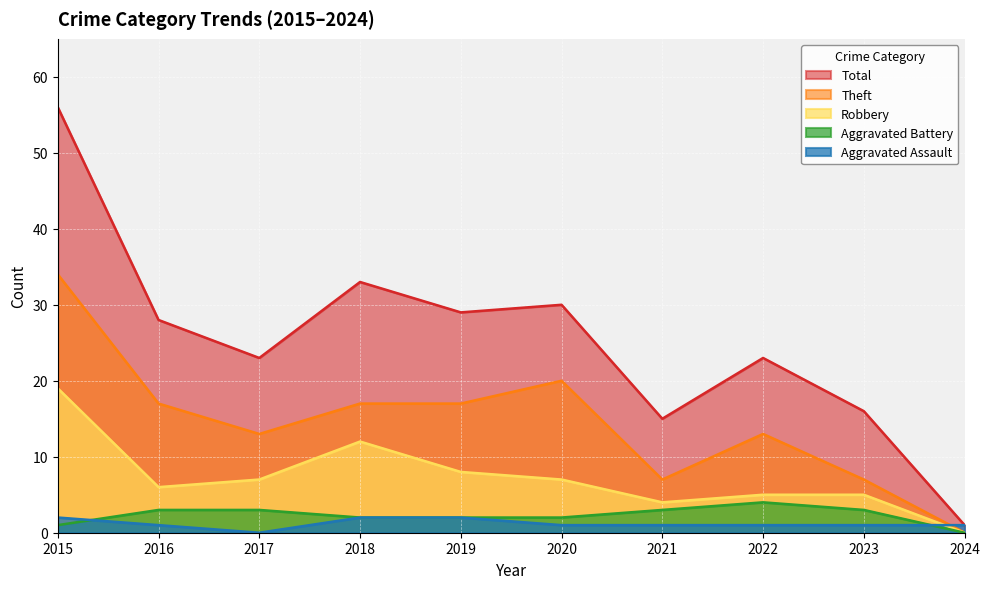

How many series are shown in this chart?

5